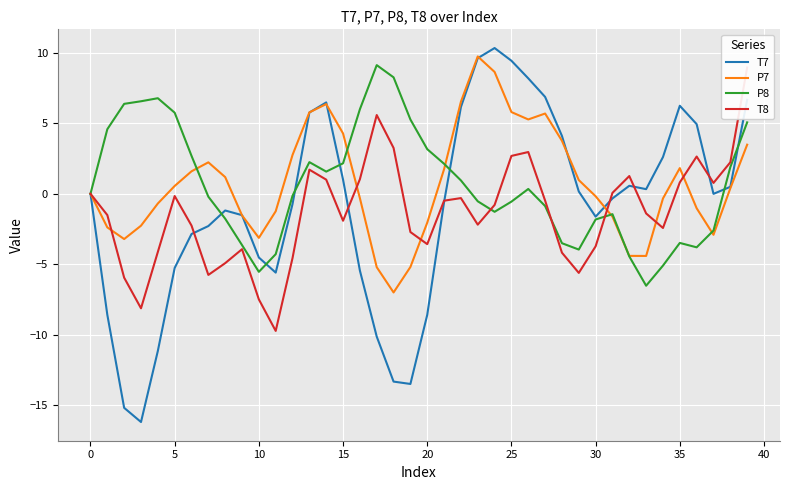

What is the minimum value for P8?

-6.5